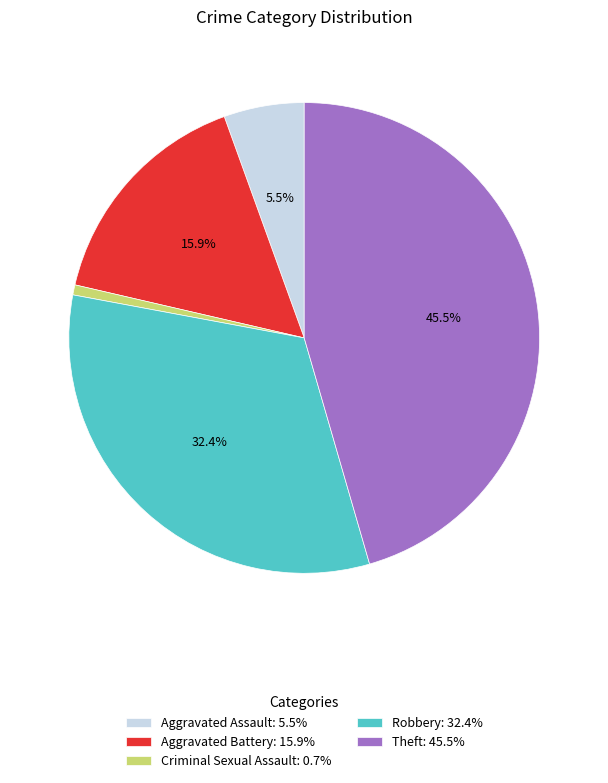

Do Robbery and Theft together represent more than half of the pie?

Yes